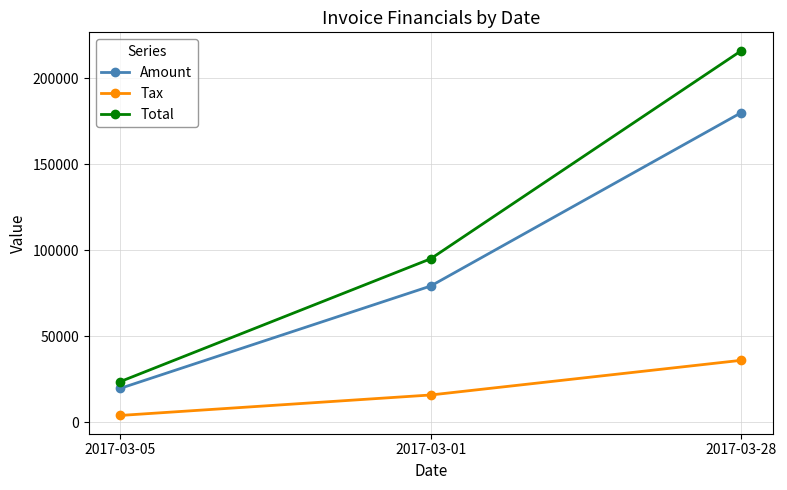

Which series changed the most between 2017-03-01 and 2017-03-28?

Total